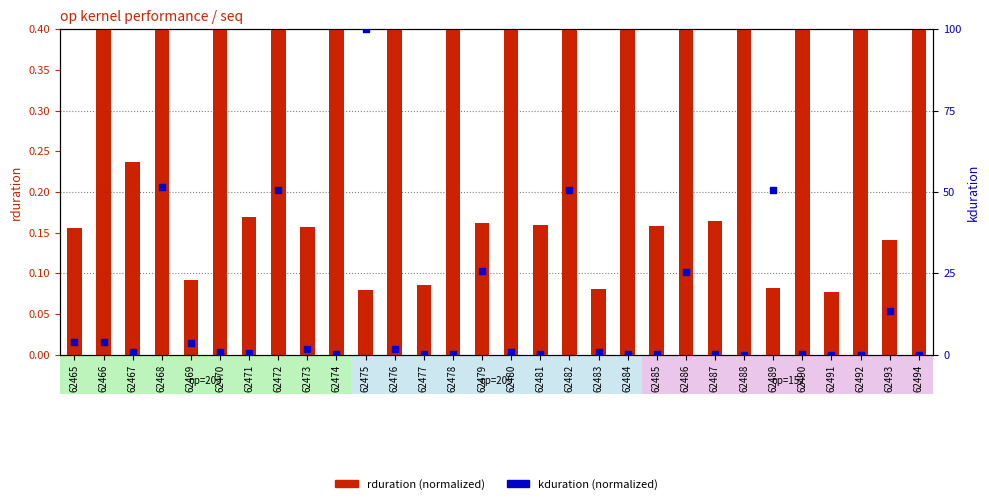

At which category is the sum across all series the highest?

62475